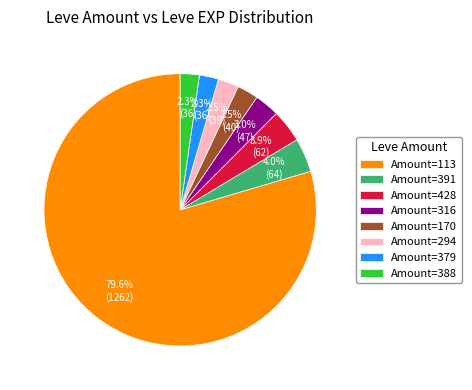

Is the sum of Amount=388 and Amount=170 greater than half?

No